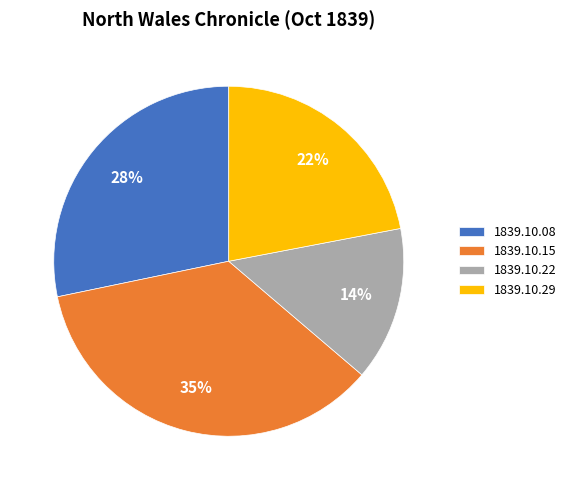

What is the largest slice in the pie chart?

1839.10.15